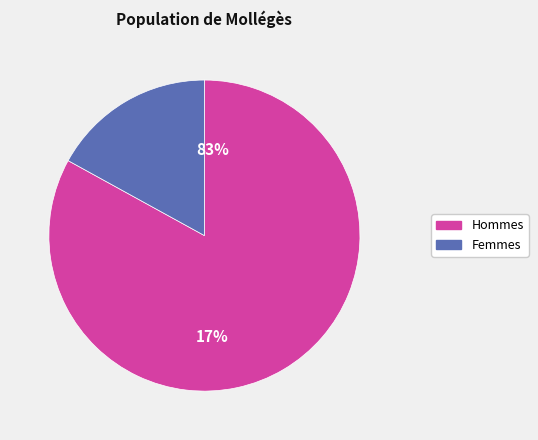

The 1797 slice represents 96% of the pie. True or false?

False